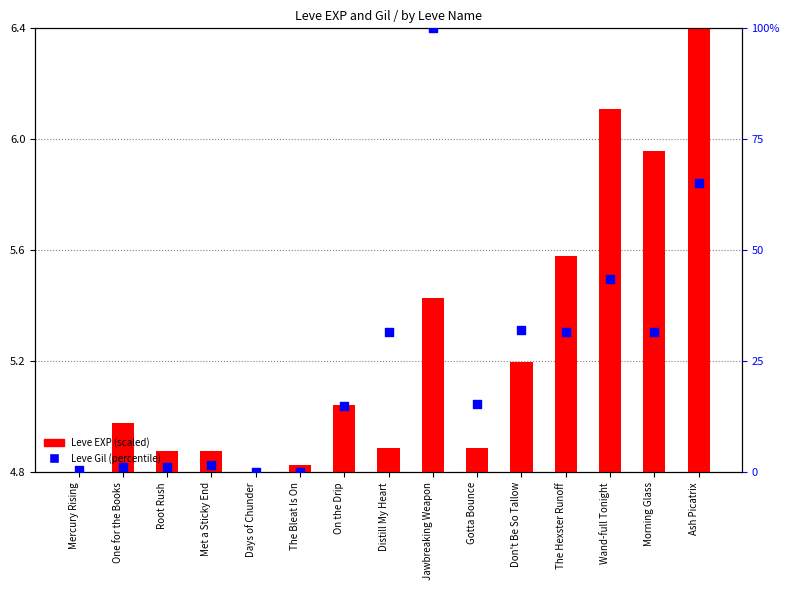

Is the value of Leve EXP (scaled) at Morning Glass greater than the value of Leve Gil (percentile) at Wand-full Tonight?

No